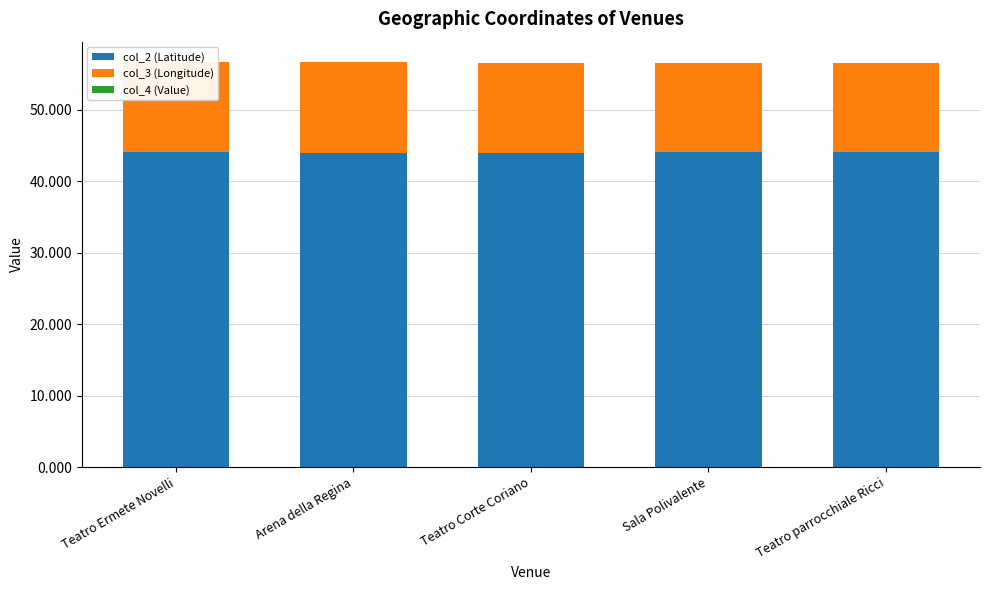

Rank the series at Arena della Regina from highest to lowest value.

col_2 (Latitude), col_3 (Longitude), col_4 (Value)